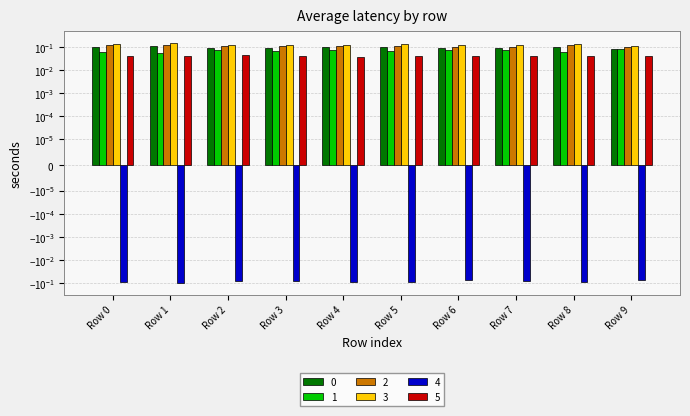

The value of 2 at Row 0 is 0.2. True or false?

False